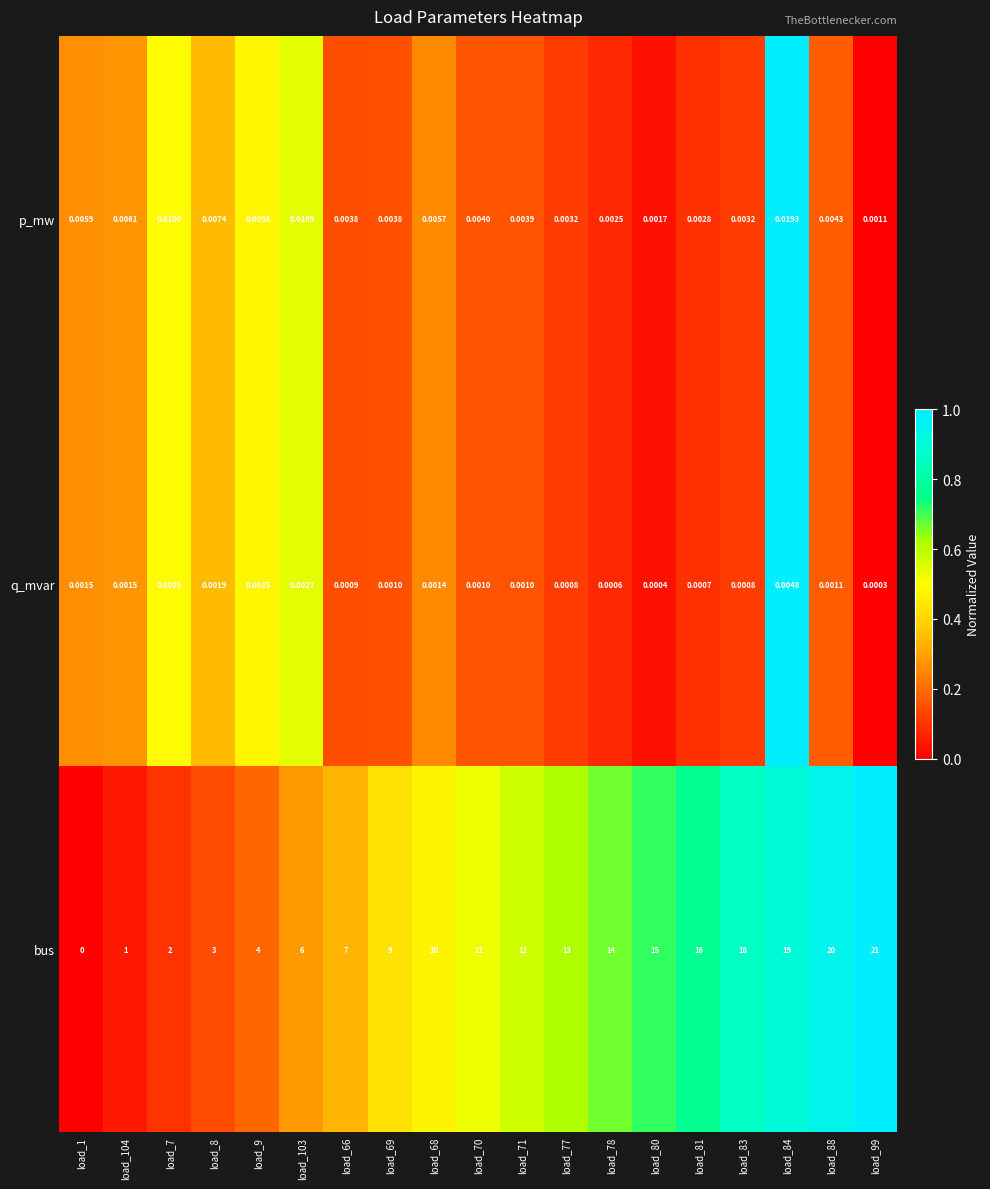

Which series changed the most between load_78 and load_88?

bus